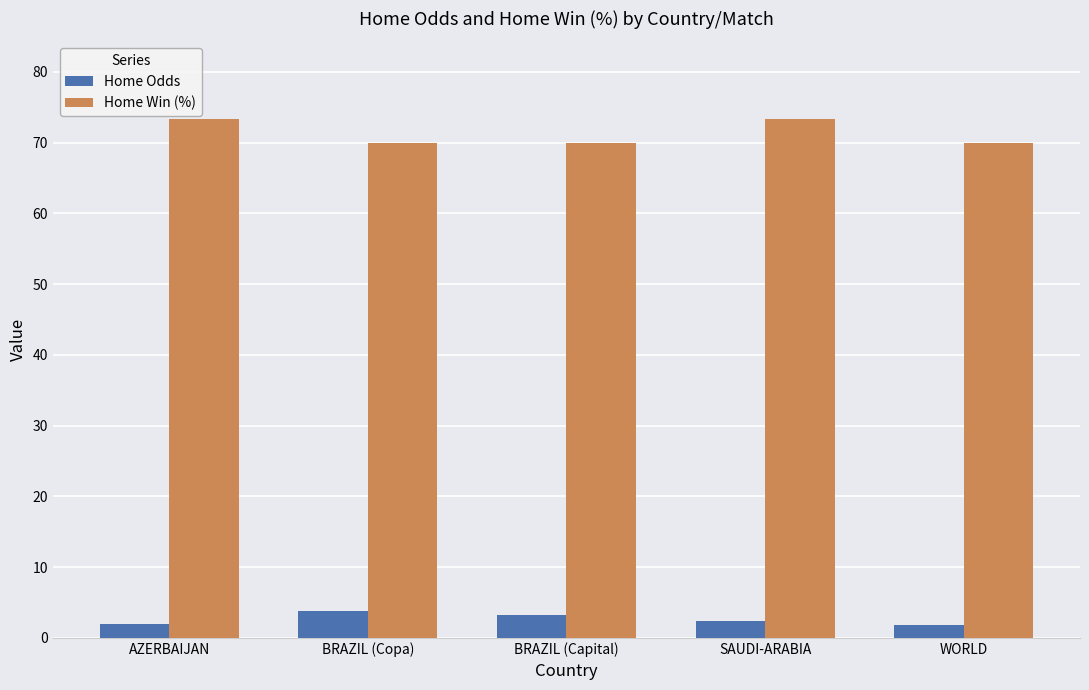

What is the difference between the maximum and minimum values in the Home Odds series?

2.0